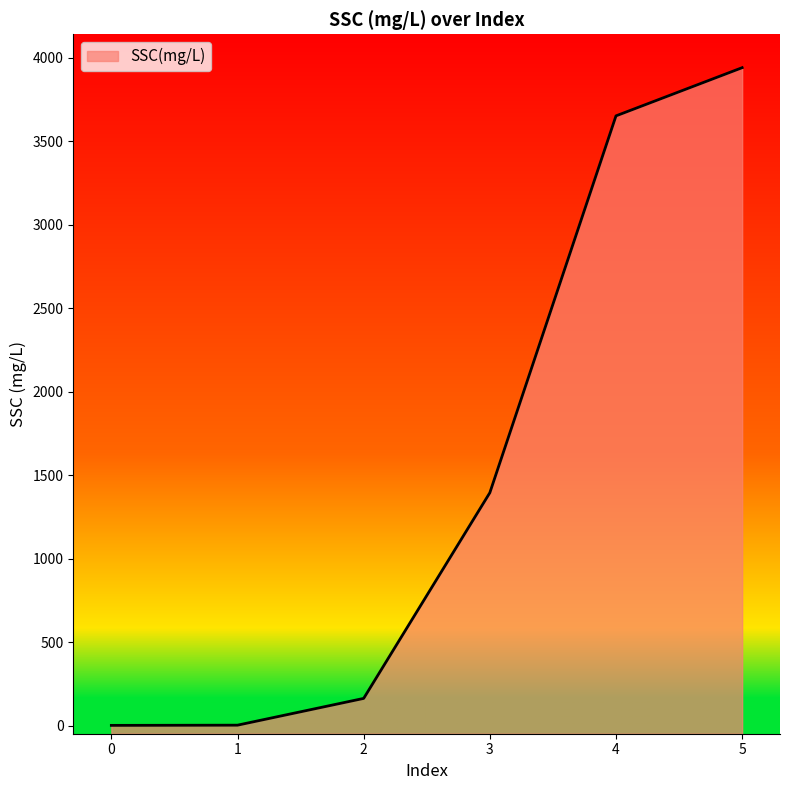

Reading left to right, what are all the values shown in this chart?

1.0	2.2	162.5	1394.3	3651.4	3940.0